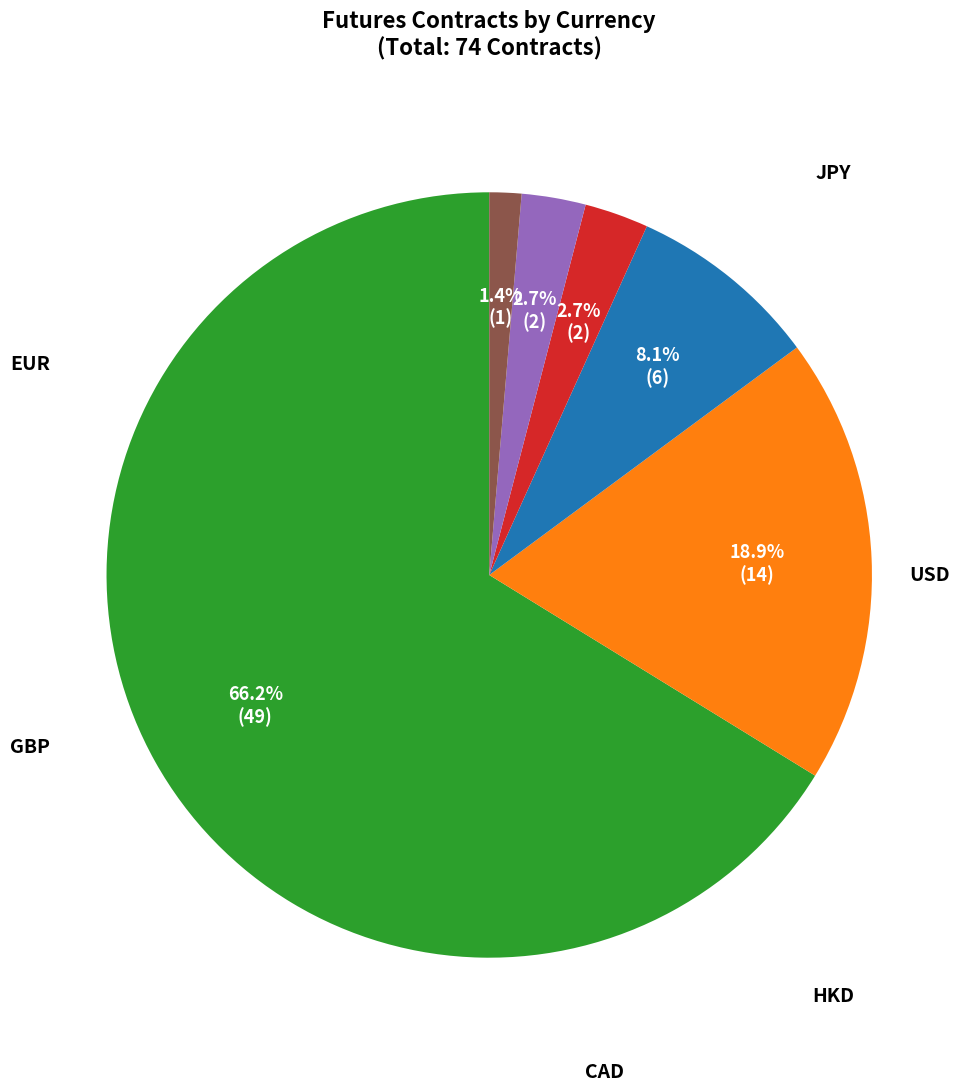

Does any single category account for the majority?

Yes